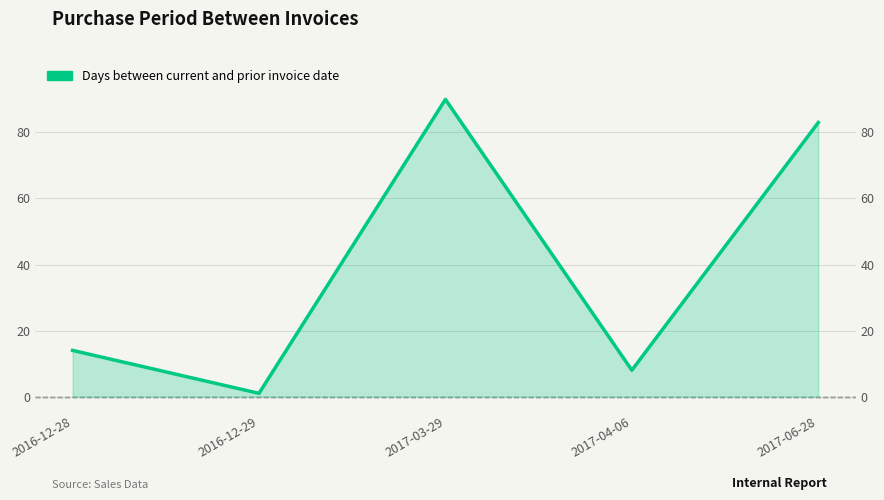

How many points are lower than both their immediate neighbors (excluding endpoints)?

2